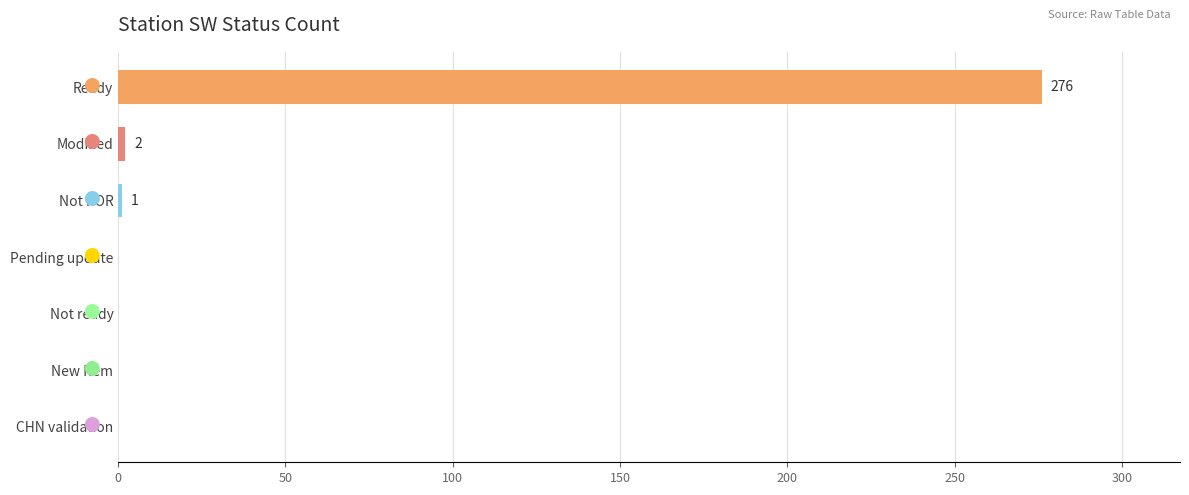

The chart shows a value of -122 at CHN validation. True or false?

False